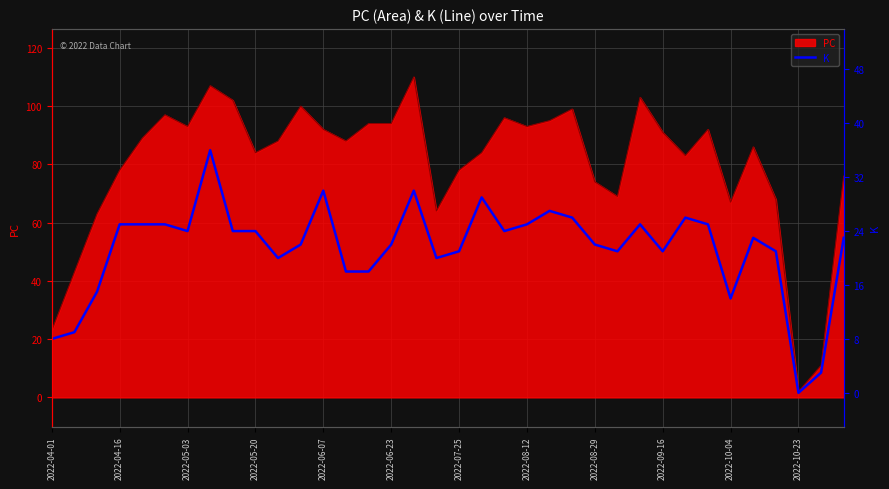

True or false: PC has a value of 2 at 2022-10-23.

True